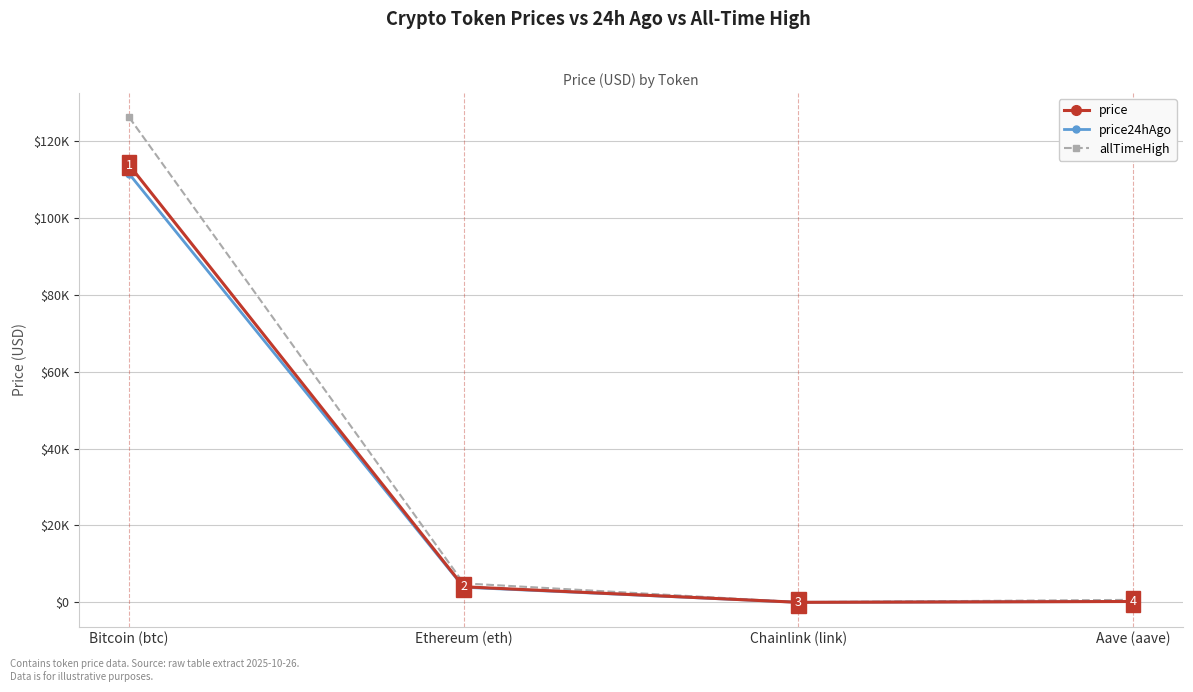

What is the value of the price24hAgo point at the 3rd from the left?

18.0